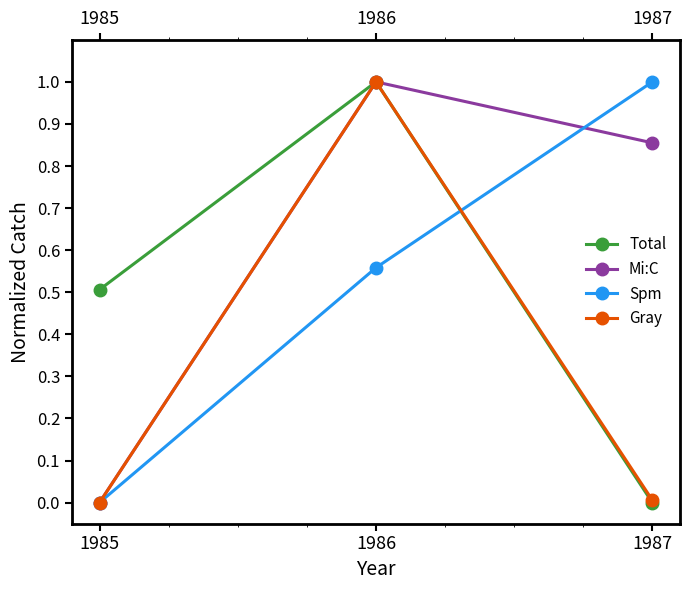

True or false: Mi:C has a value of 0.2 at 1987.

False